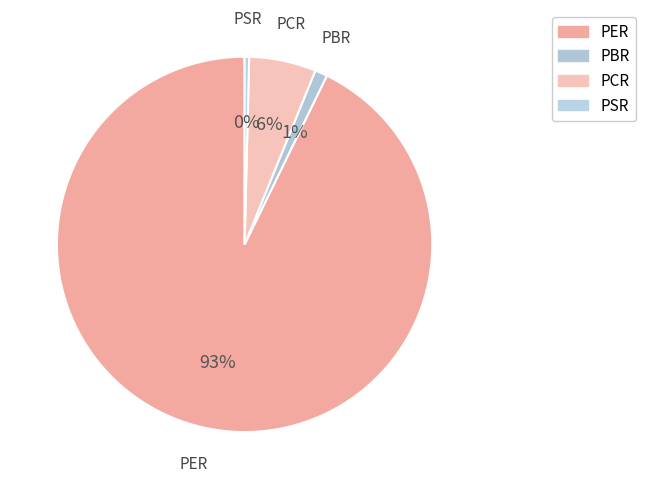

Does PER represent more than half of the total?

Yes